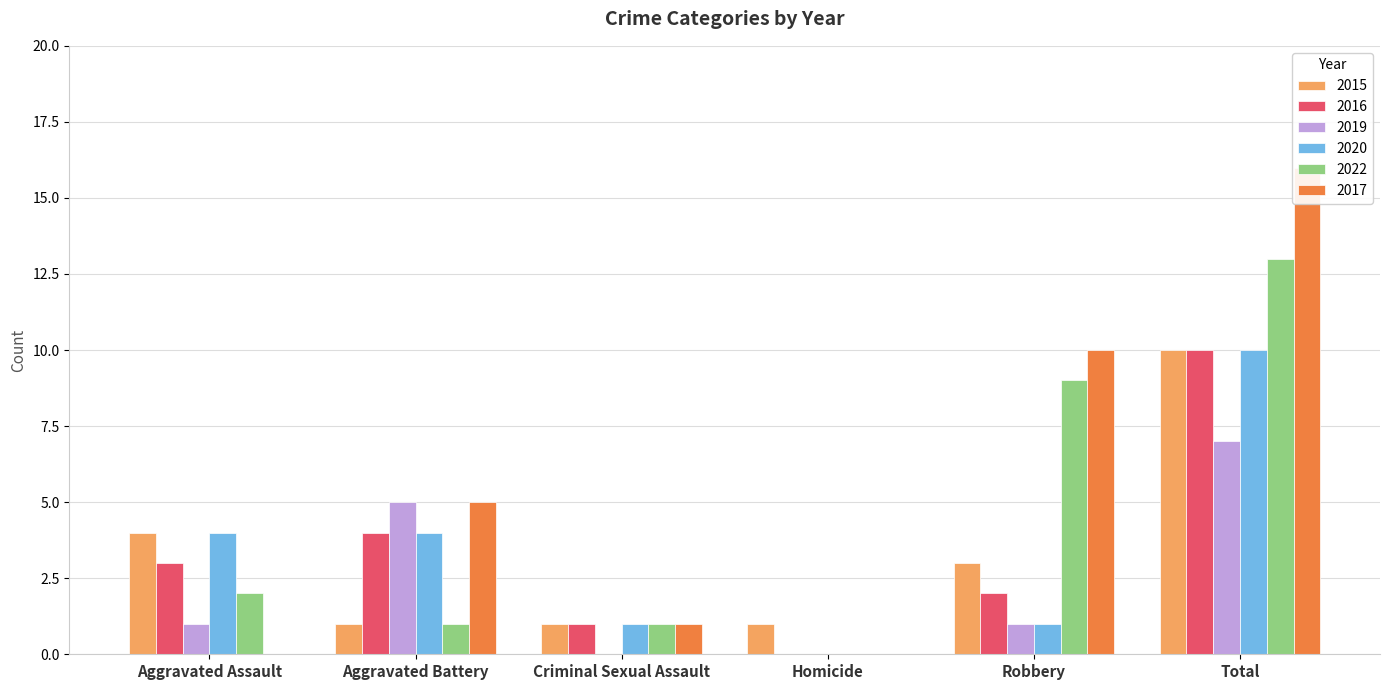

What value does the 2020 series have at Aggravated Assault?

4